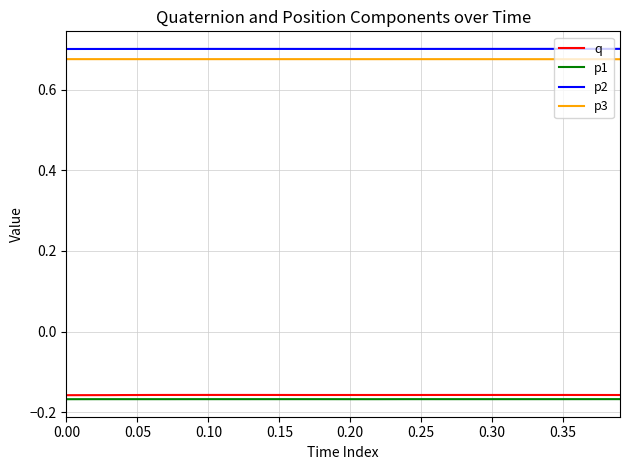

True or false: q and p2 intersect in this chart.

False